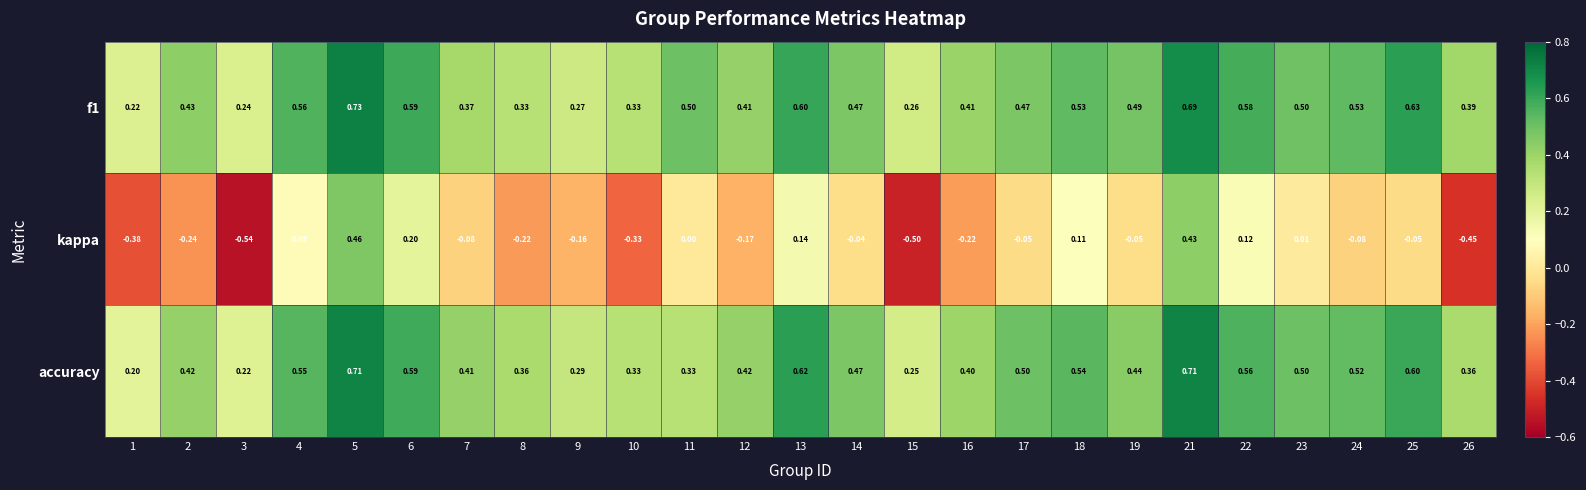

Is the value of accuracy at 9 greater than the value of f1 at 11?

No